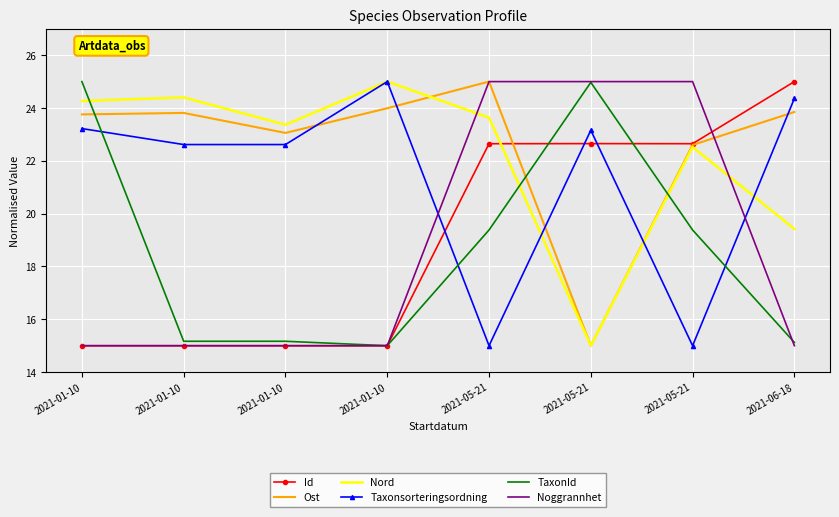

What is the label of the 2nd point from the right?

2021-05-21